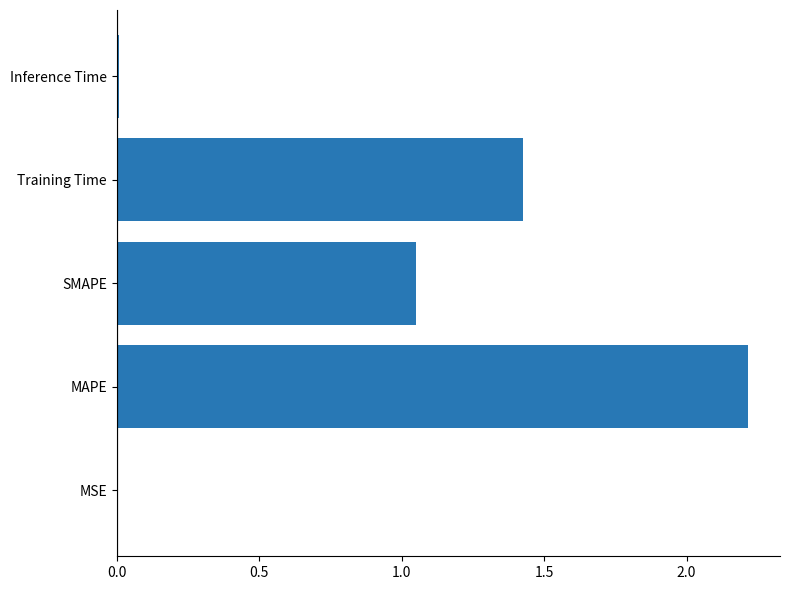

The value at Inference Time is 0.0. True or false?

True